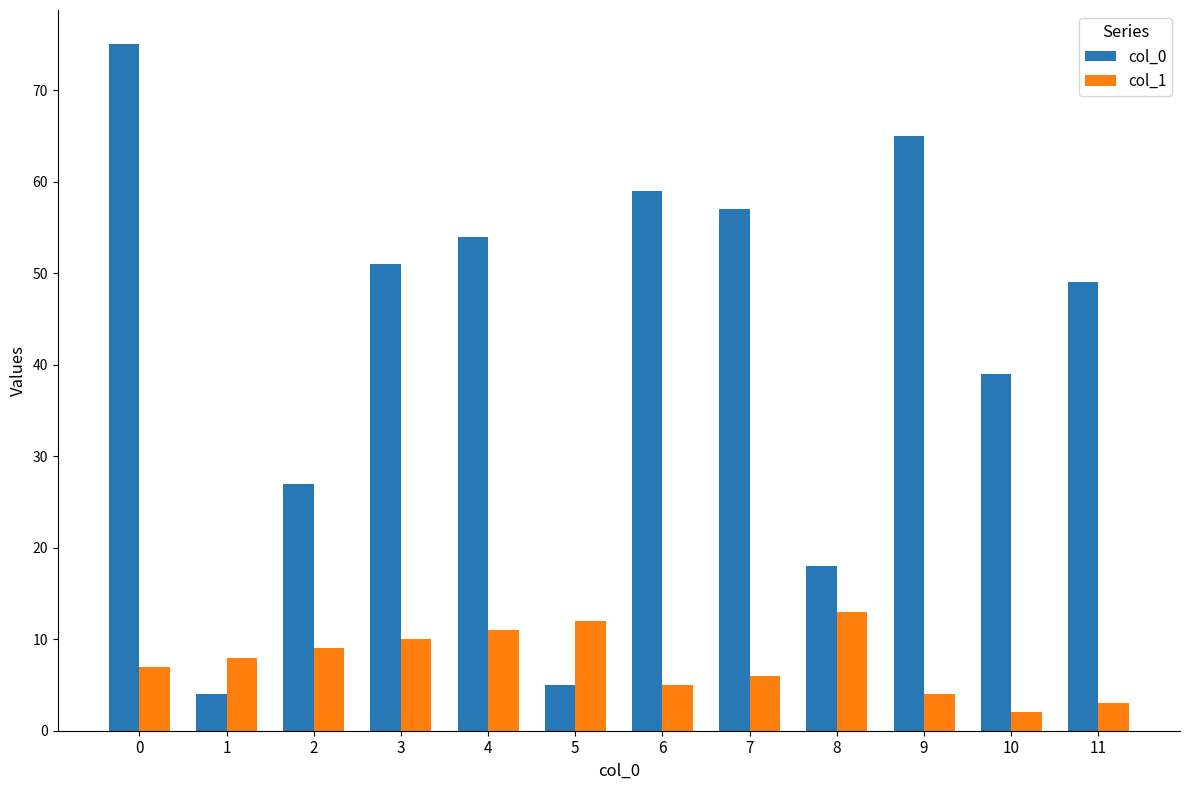

What are all the series names shown in the legend?

col_0, col_1